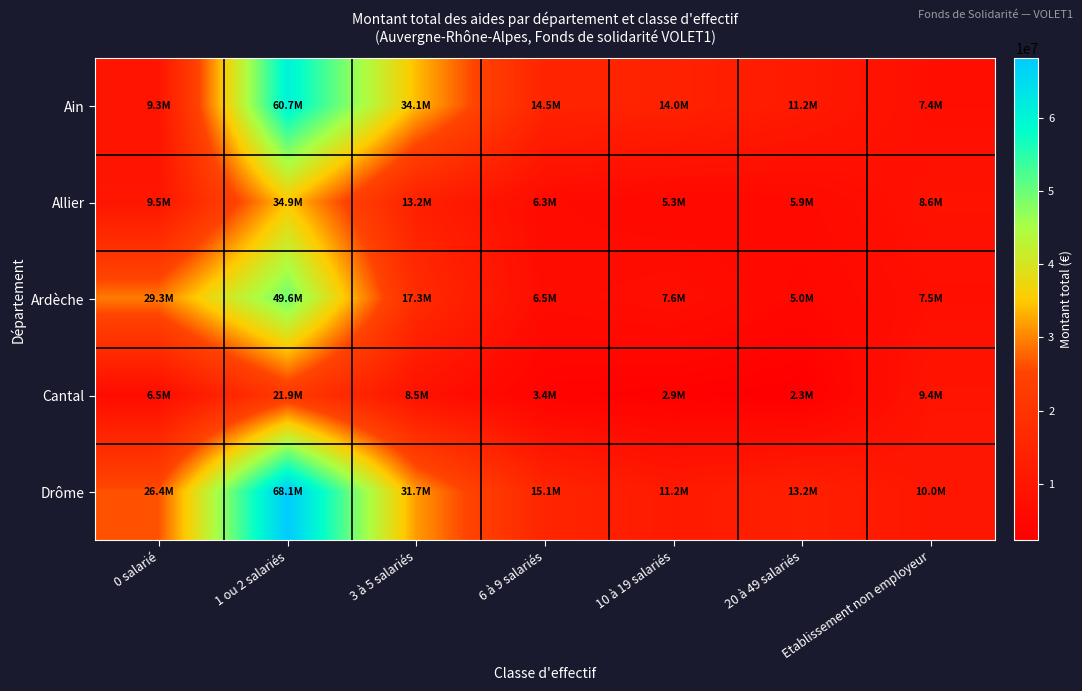

Which label corresponds to the smallest value in the chart?

20 à 49 salariés